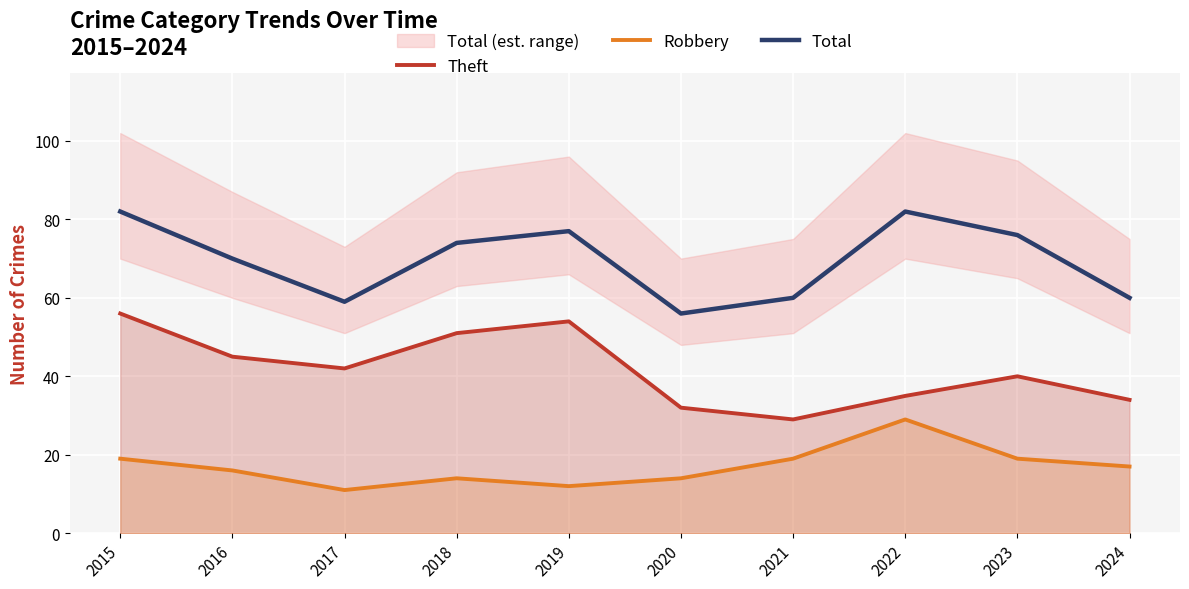

At how many categories does at least one series exceed 43?

10